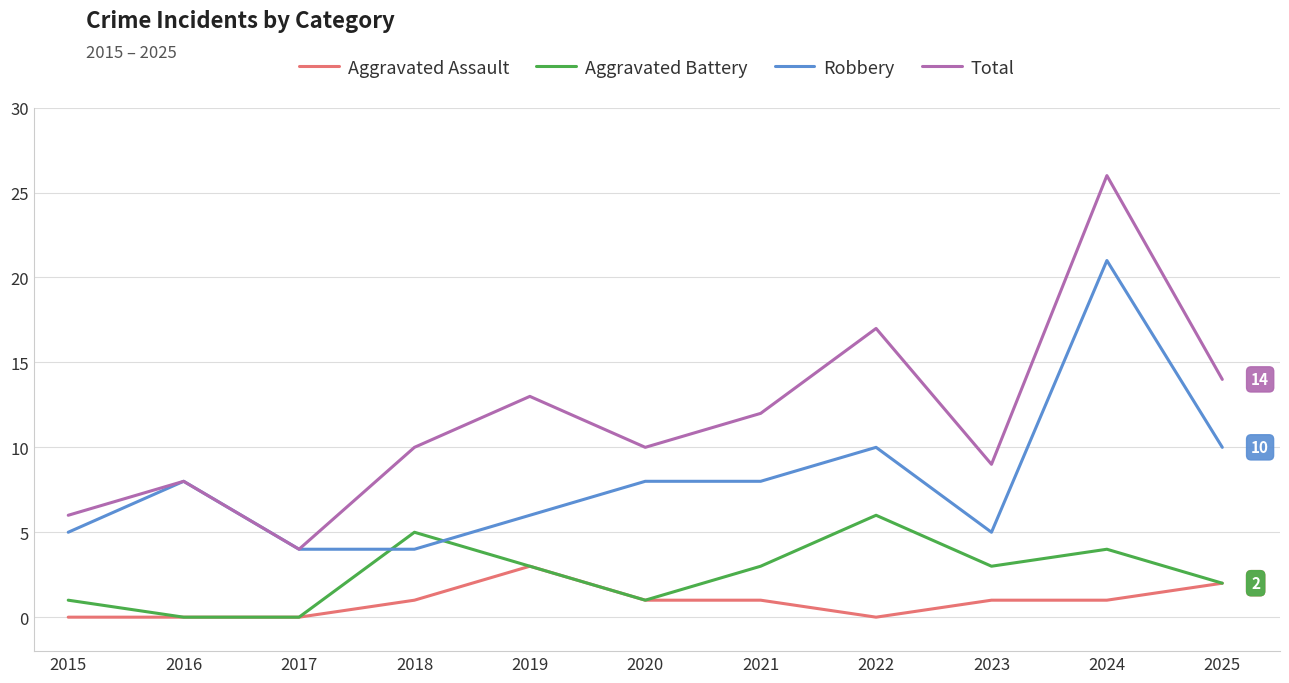

Does the chart display data point markers on the line(s)?

No